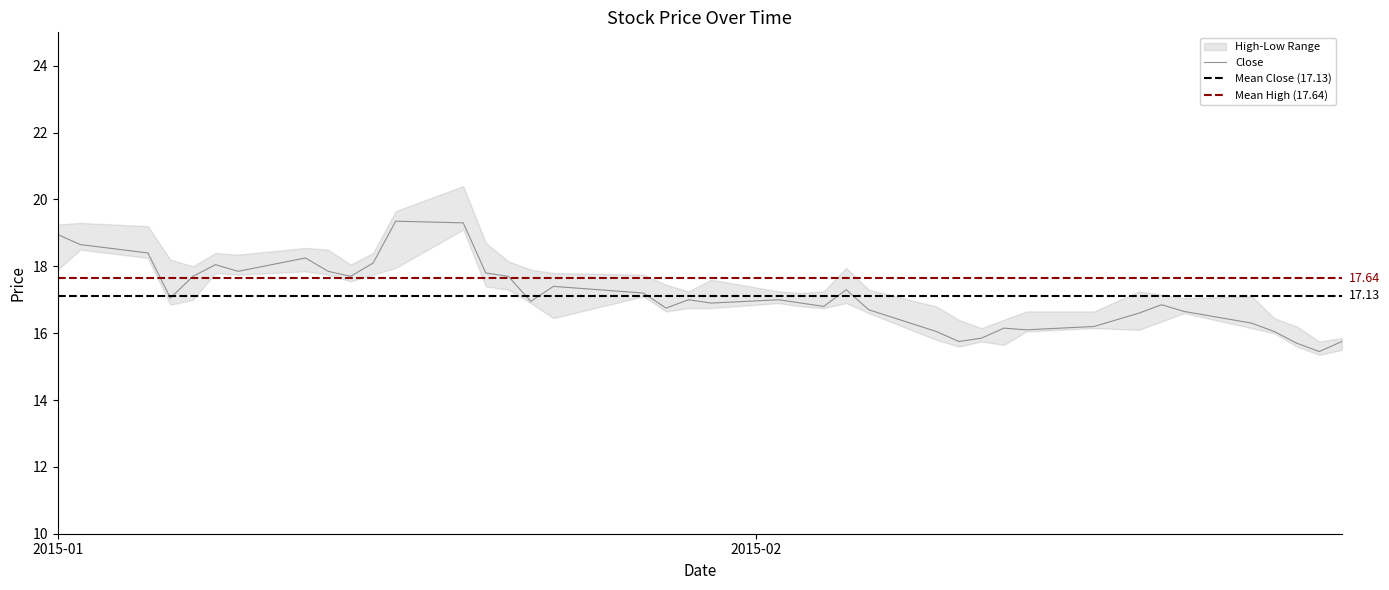

Where is the data nearest to the value 17?

29-01-2015